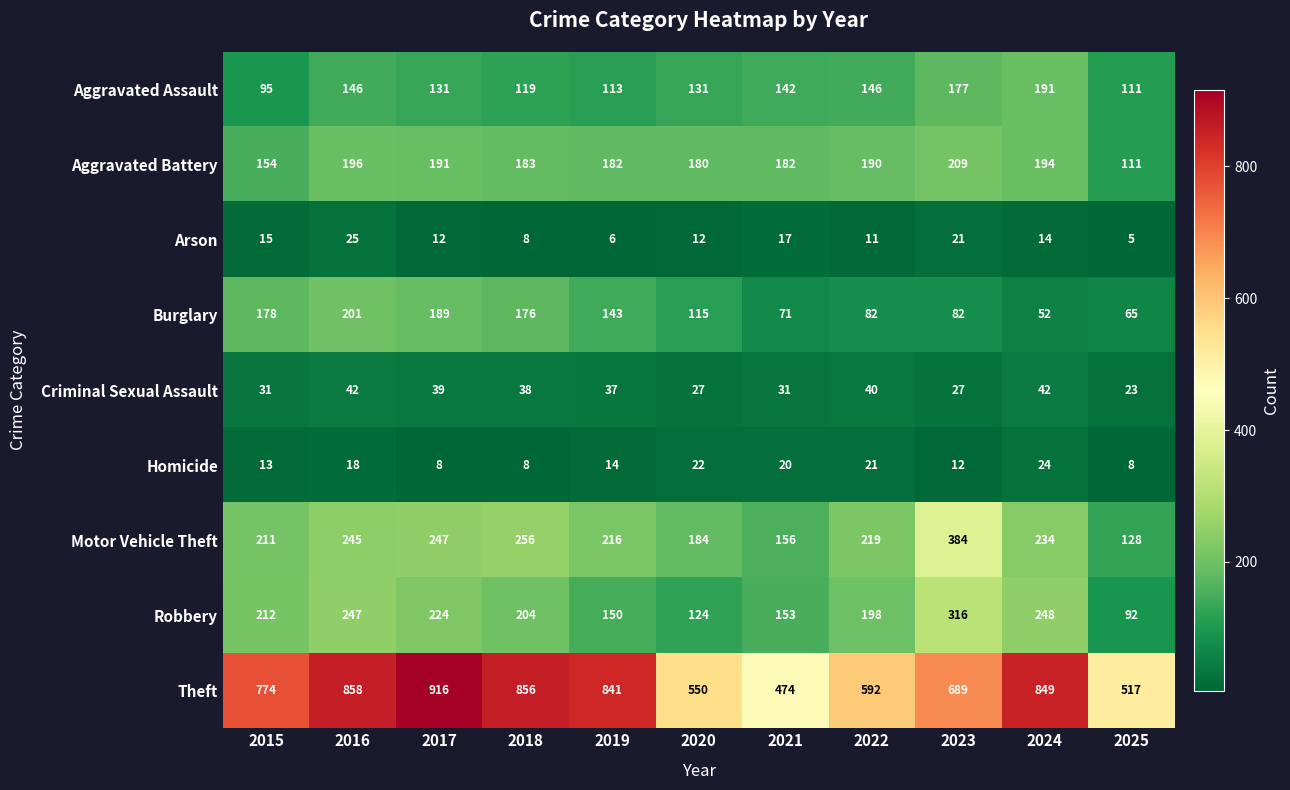

What is the maximum value shown in the chart?

916